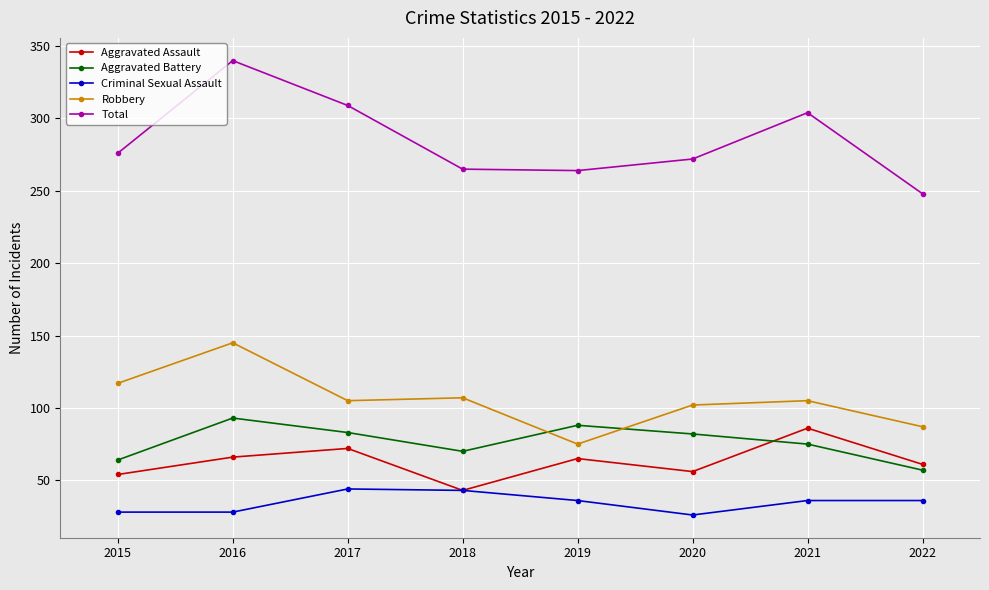

In Aggravated Battery, how many points are lower than both neighbors (excluding endpoints)?

1